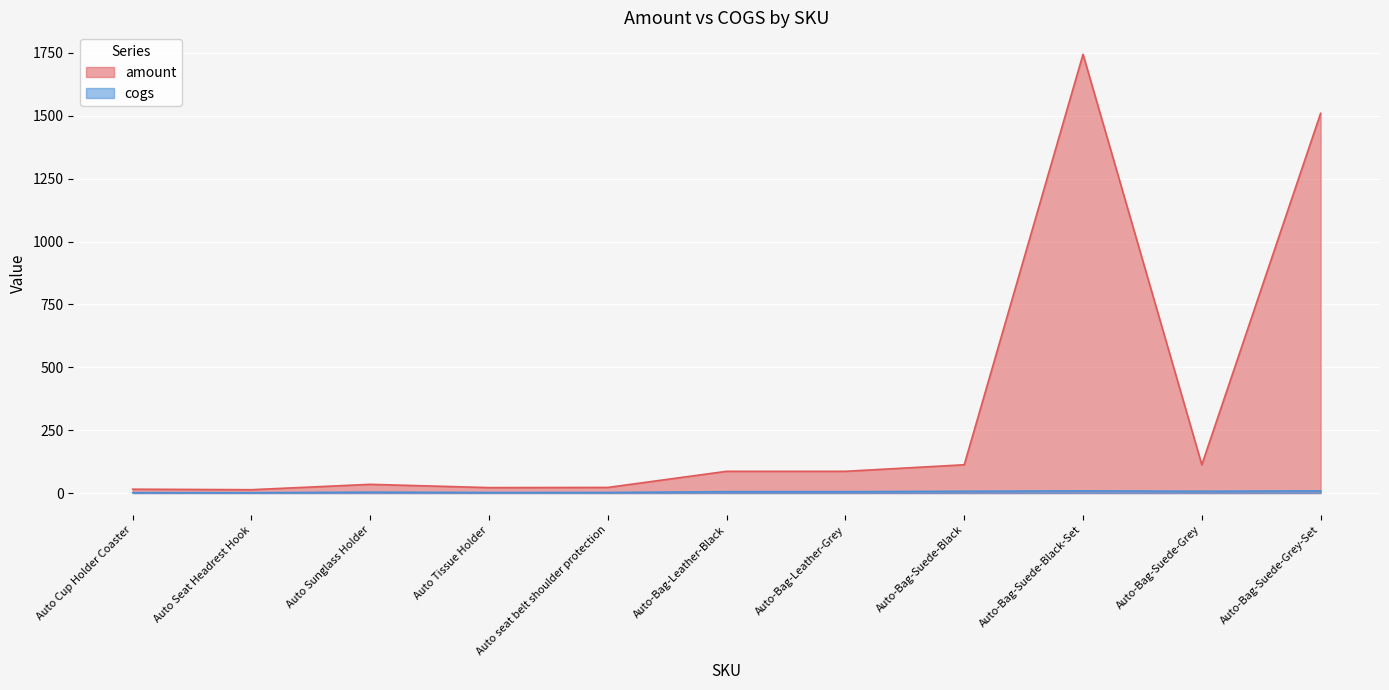

At which category is the sum across all series the highest?

Auto-Bag-Suede-Black-Set